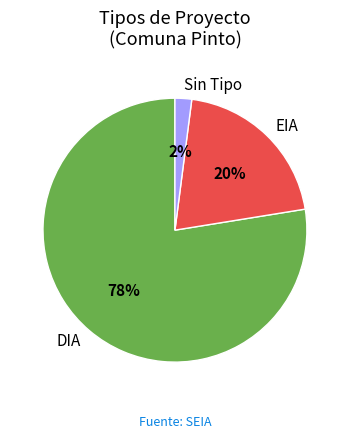

Does EIA represent more than half of the total?

No